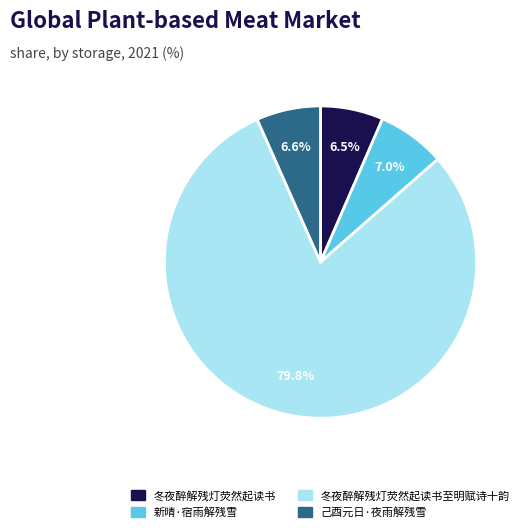

Does 冬夜醉解残灯荧然起读书至明赋诗十韵 represent more than half of the total?

Yes